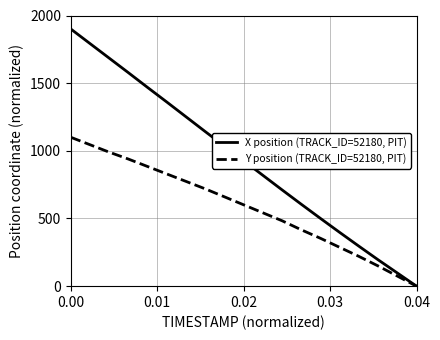

What are all the series names shown in the legend?

X position (TRACK_ID=52180, PIT), Y position (TRACK_ID=52180, PIT)